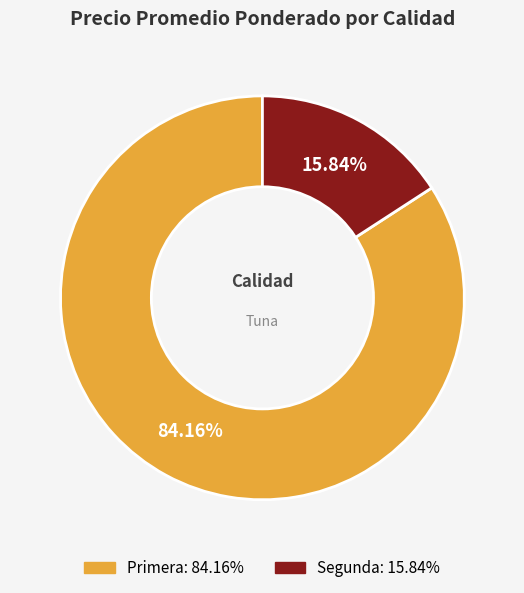

Is there a majority slice in this chart?

Yes